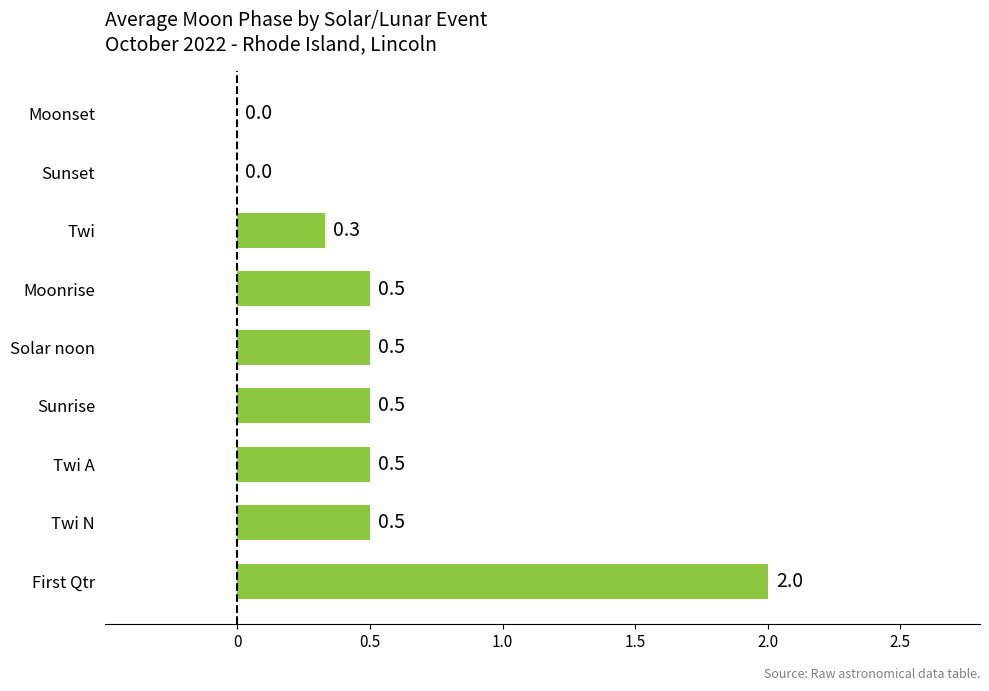

True or false: the data shows 0.5 at Solar noon.

True